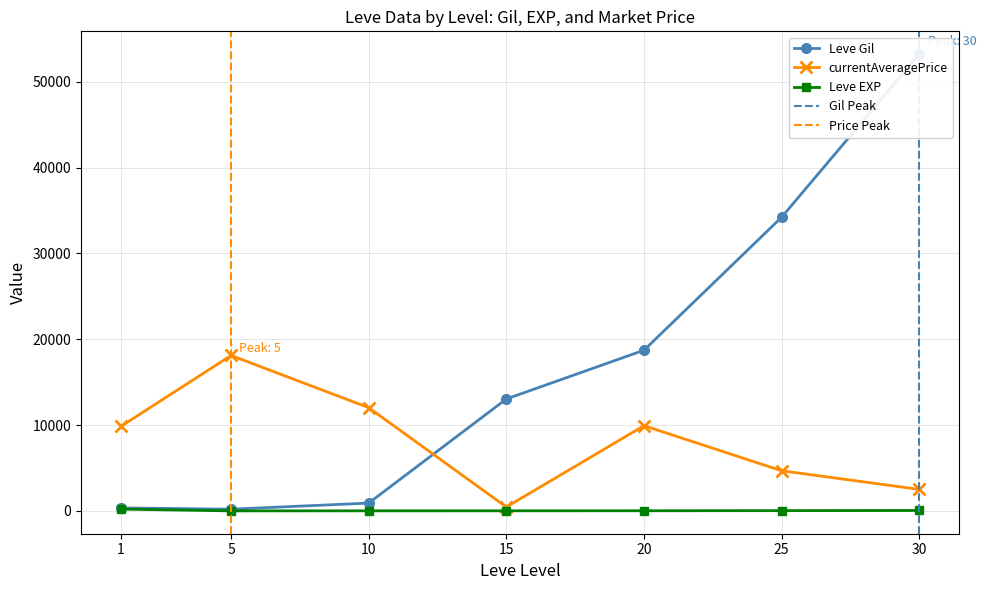

List the series in order of their overall mean, lowest first.

Leve EXP, currentAveragePrice, Leve Gil